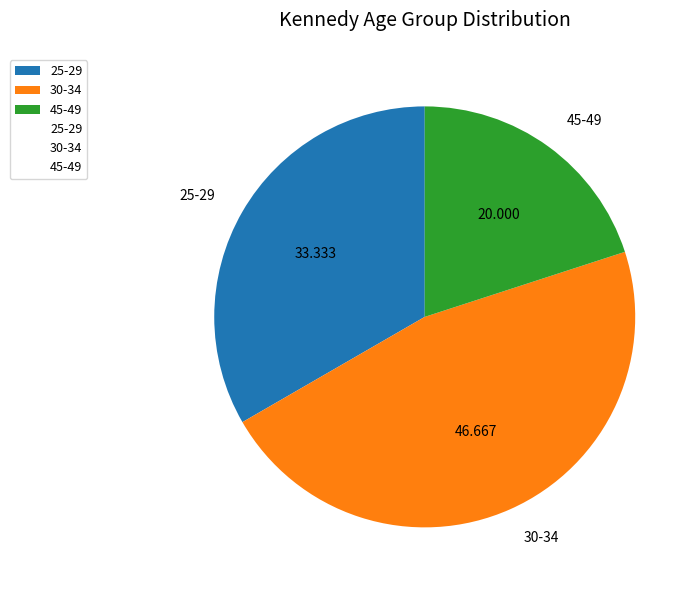

Which slice is the largest?

30-34